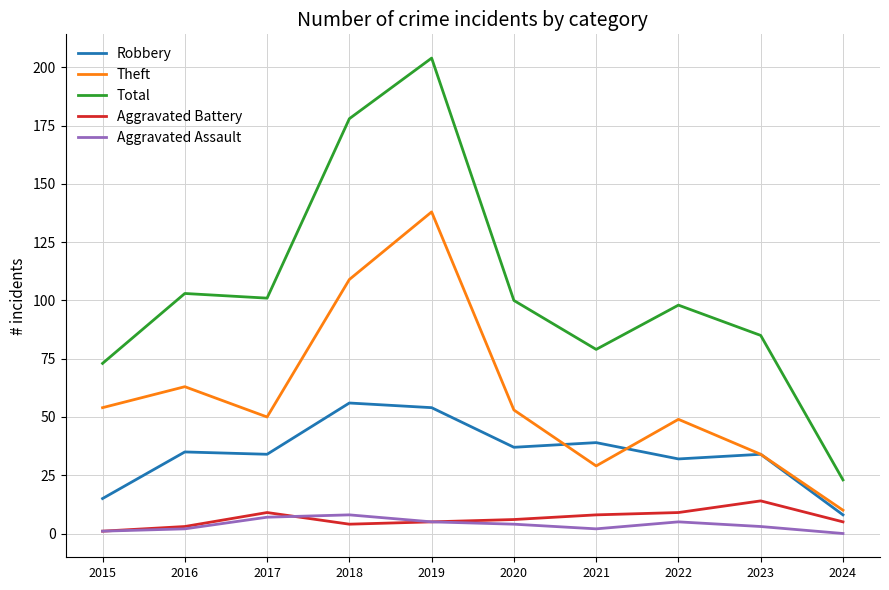

True or false: Aggravated Battery and Robbery intersect in this chart.

False